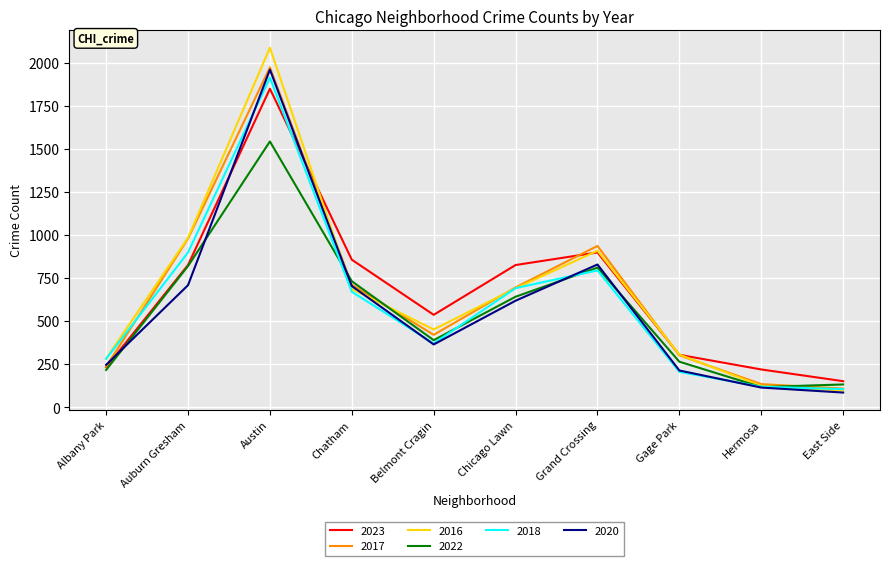

At which category is the sum across all series the highest?

Austin